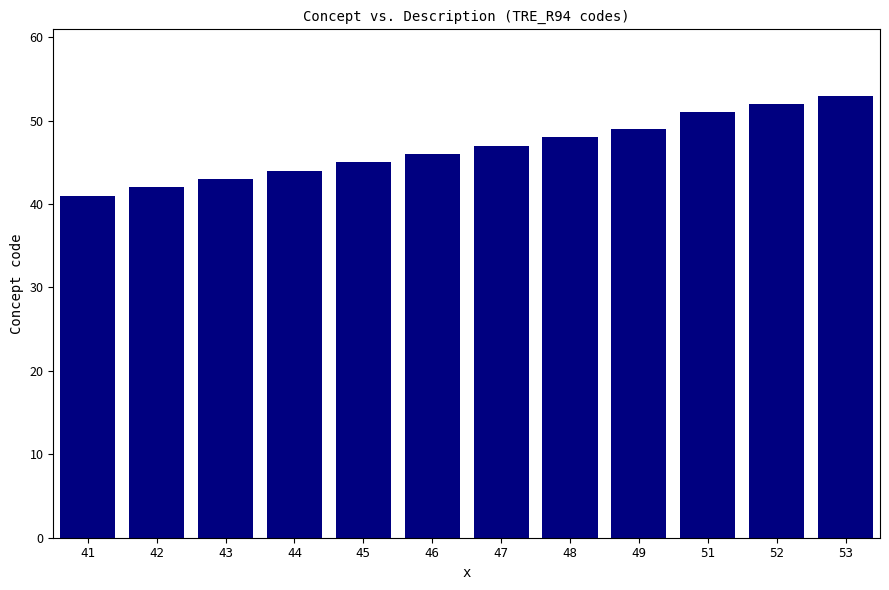

What is the difference between the maximum and minimum values?

12